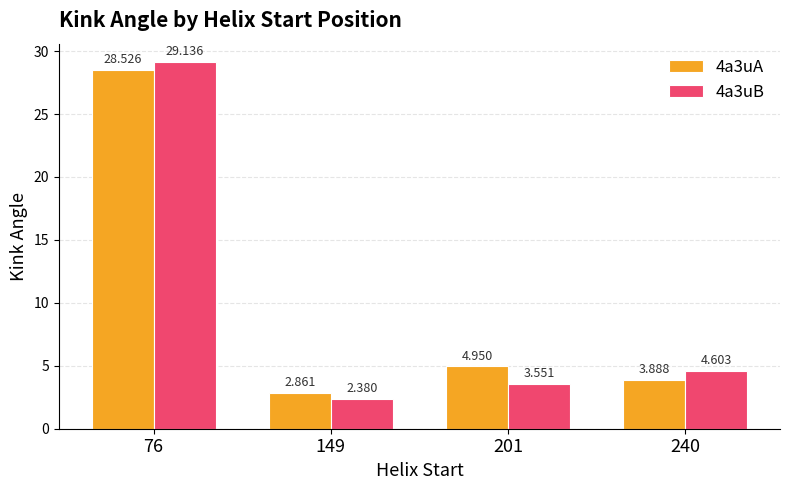

What are all the series names shown in the legend?

4a3uA, 4a3uB